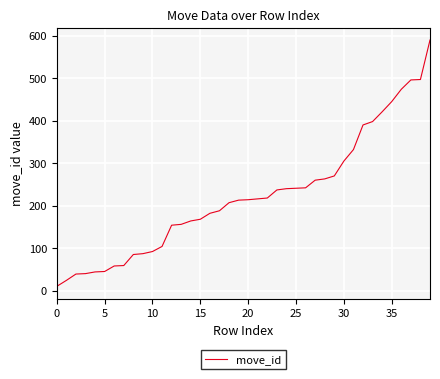

What is the difference between the maximum and minimum values?

580